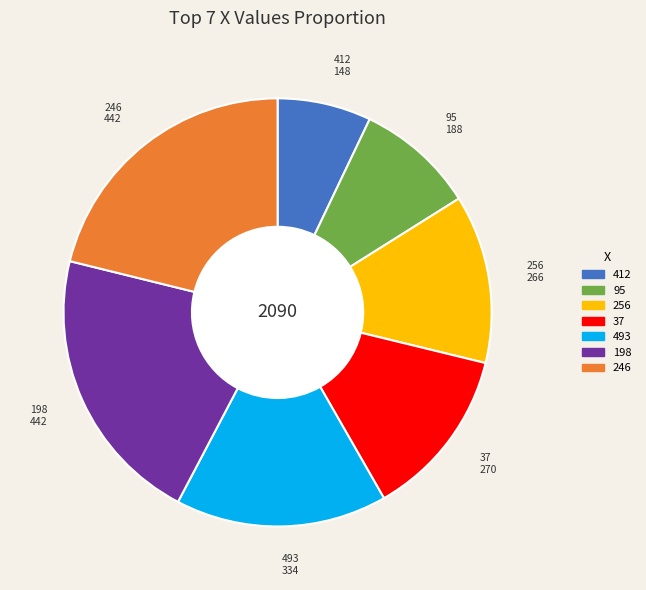

What is the smallest slice in the pie chart?

412